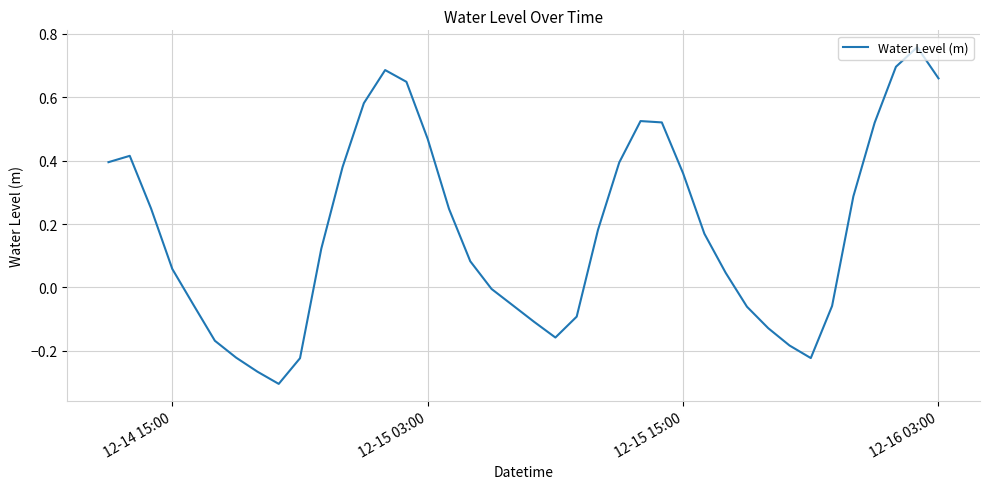

What is the difference between the maximum and minimum values?

1.1